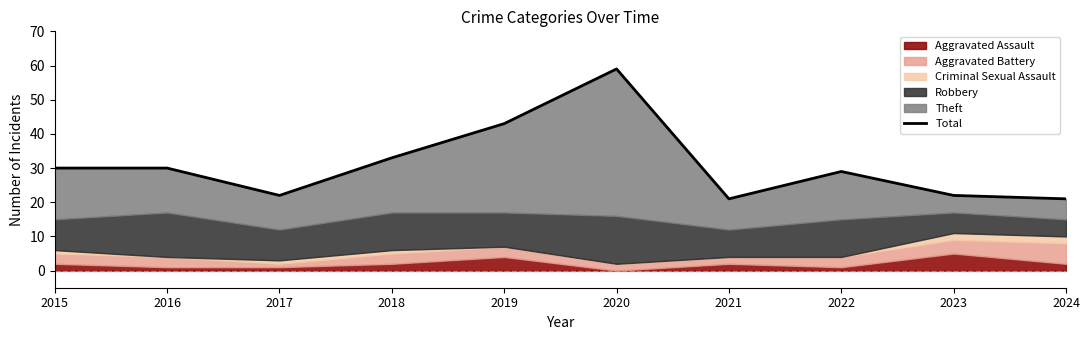

What is the difference between the maximum and second lowest values?

38